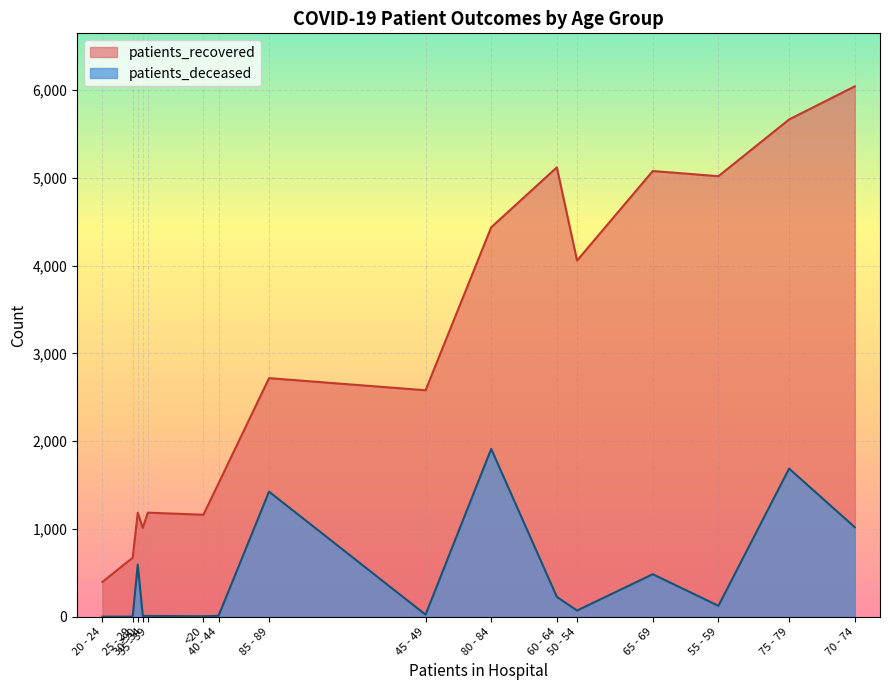

True or false: patients_deceased and patients_recovered intersect in this chart.

False